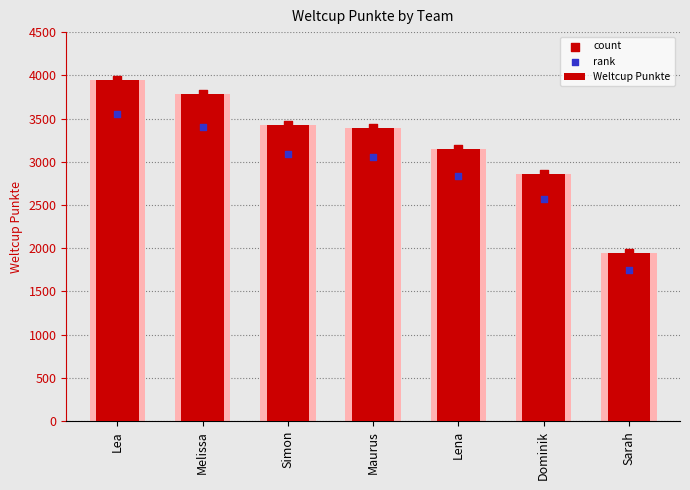

What are all the series names shown in the legend?

Weltcup Punkte, count, rank